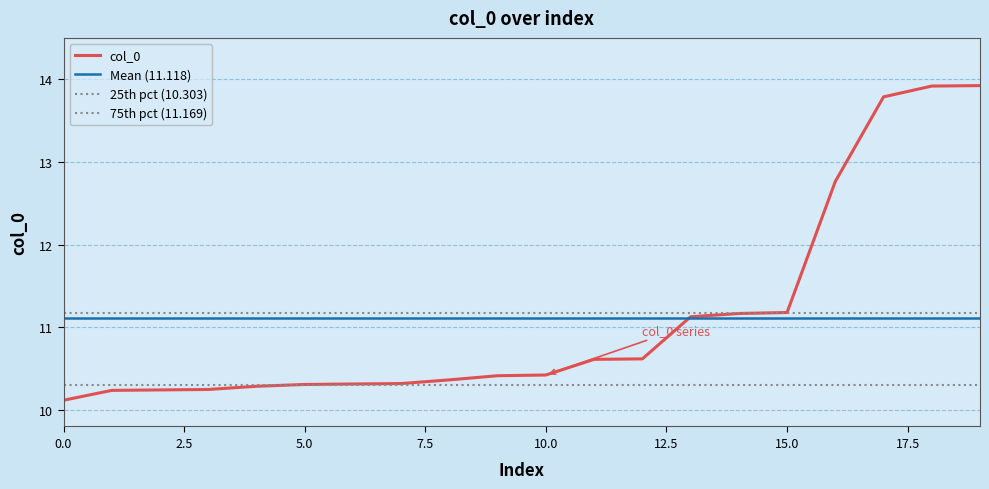

What is the minimum value for col_0?

10.1